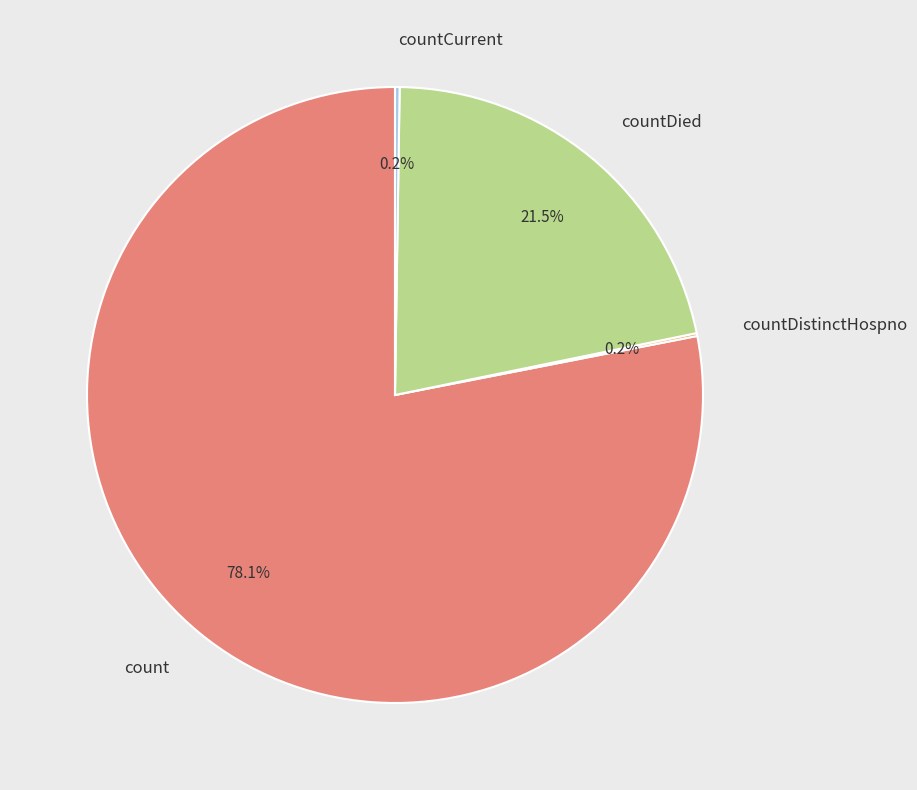

Does any single category account for the majority?

Yes